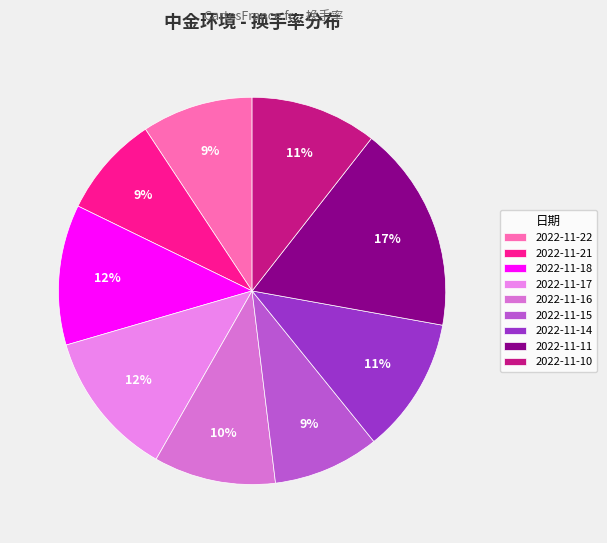

Which category has the biggest portion of the pie?

2022-11-11